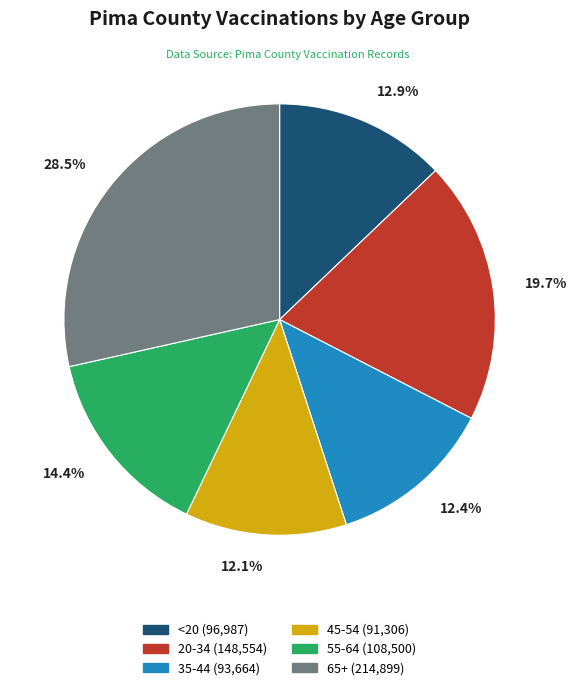

To the nearest percent, what percentage of the pie is 45-54?

12%